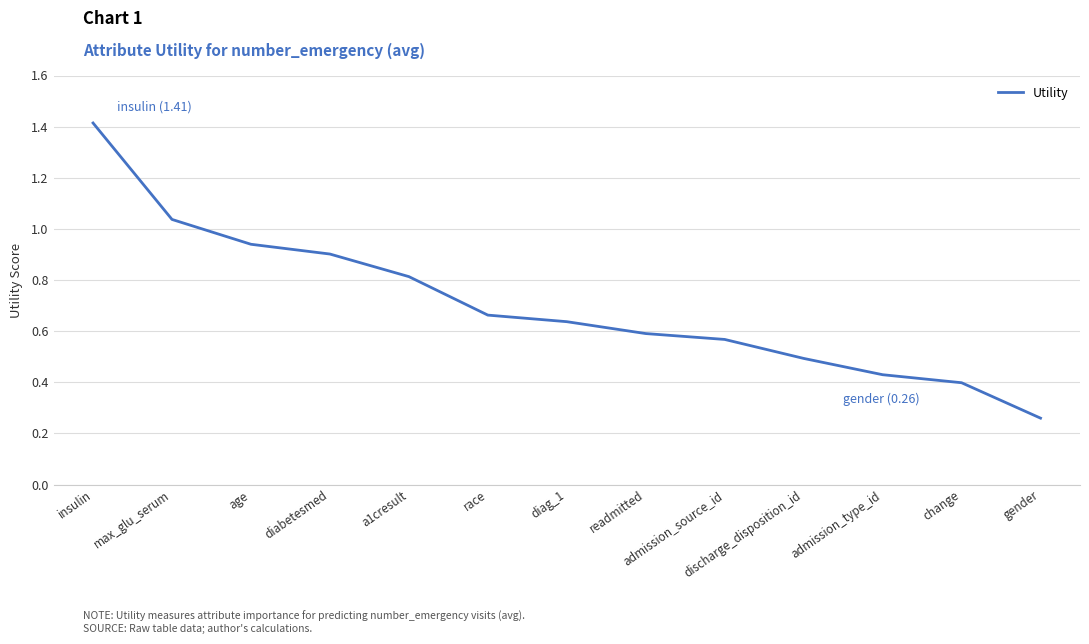

What position from the right is a1cresult?

9